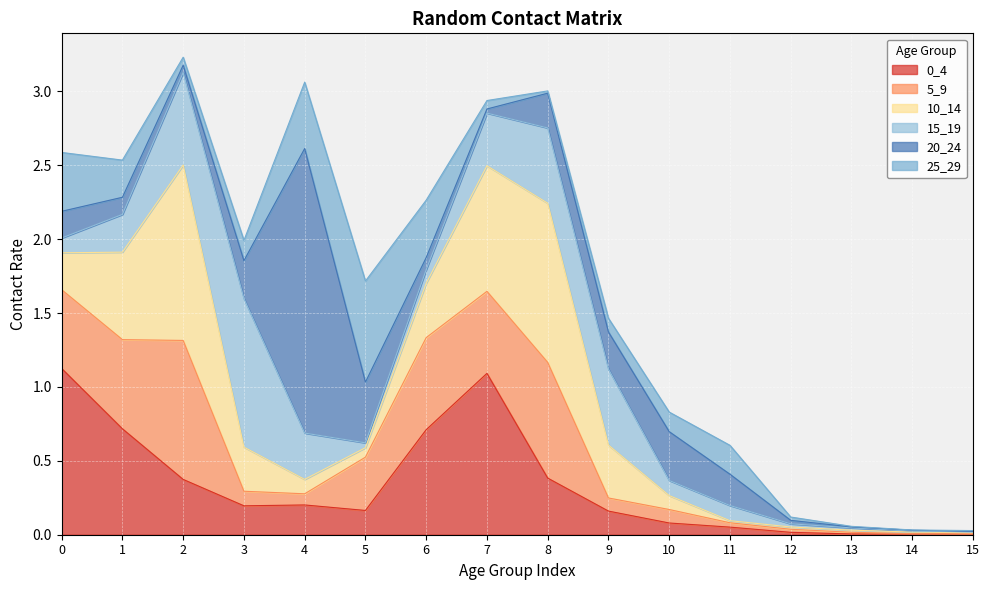

How many lines are shown in the chart?

6